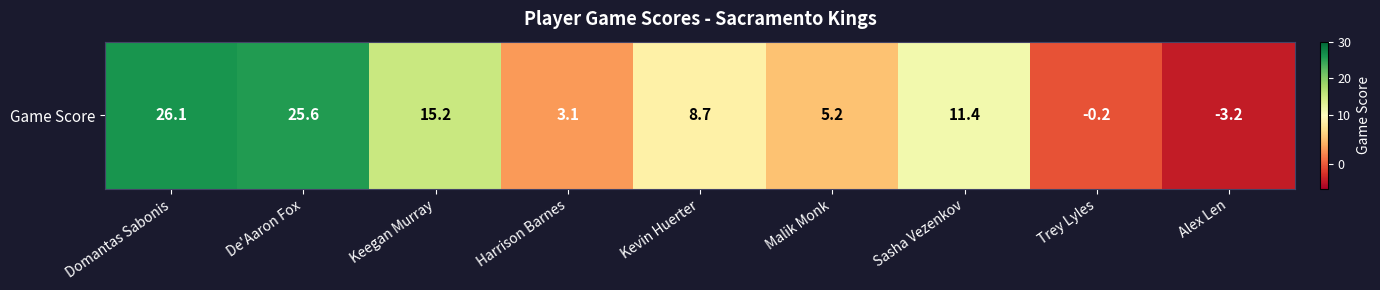

What is the smallest value displayed?

-3.2